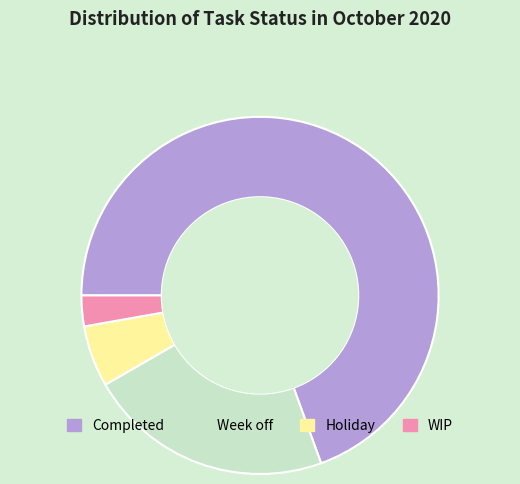

Is it true that Holiday is 18% of the pie?

False